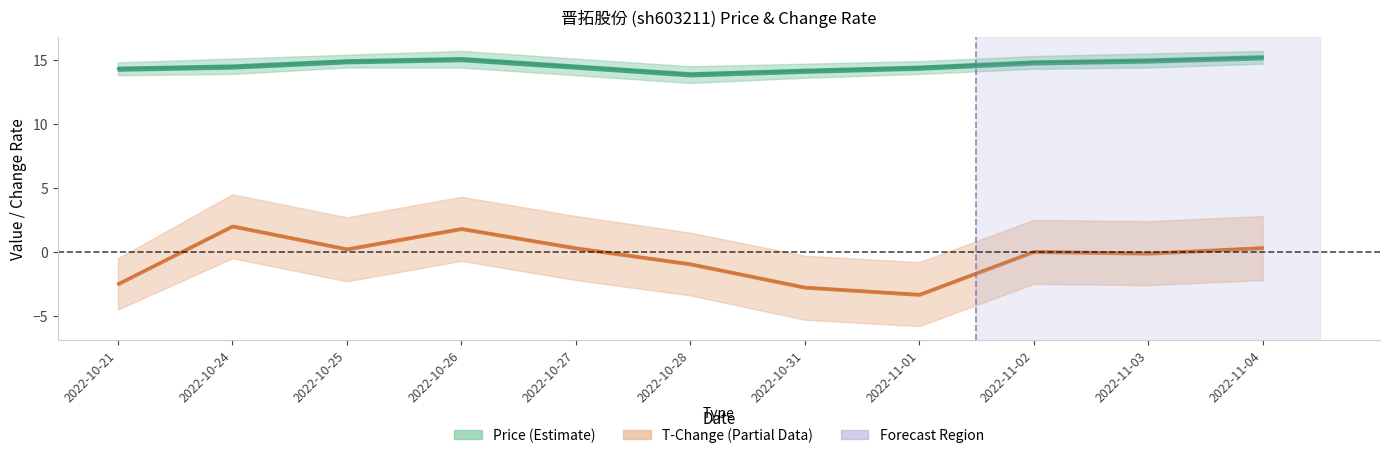

What is the label of the 10th point from the left?

2022-11-03